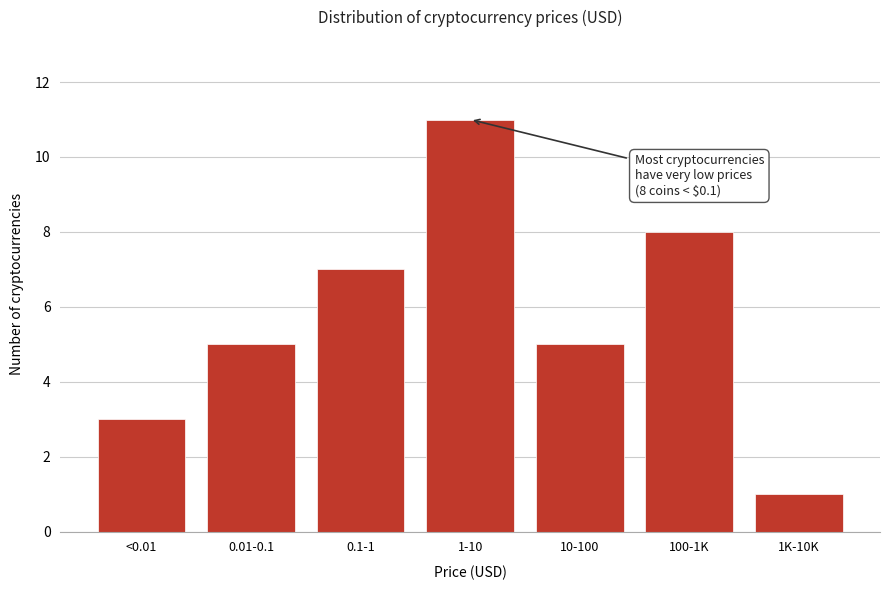

Reading right to left, list all the values displayed in this chart.

1K-10K=1	100-1K=8	10-100=5	1-10=11	0.1-1=7	0.01-0.1=5	<0.01=3